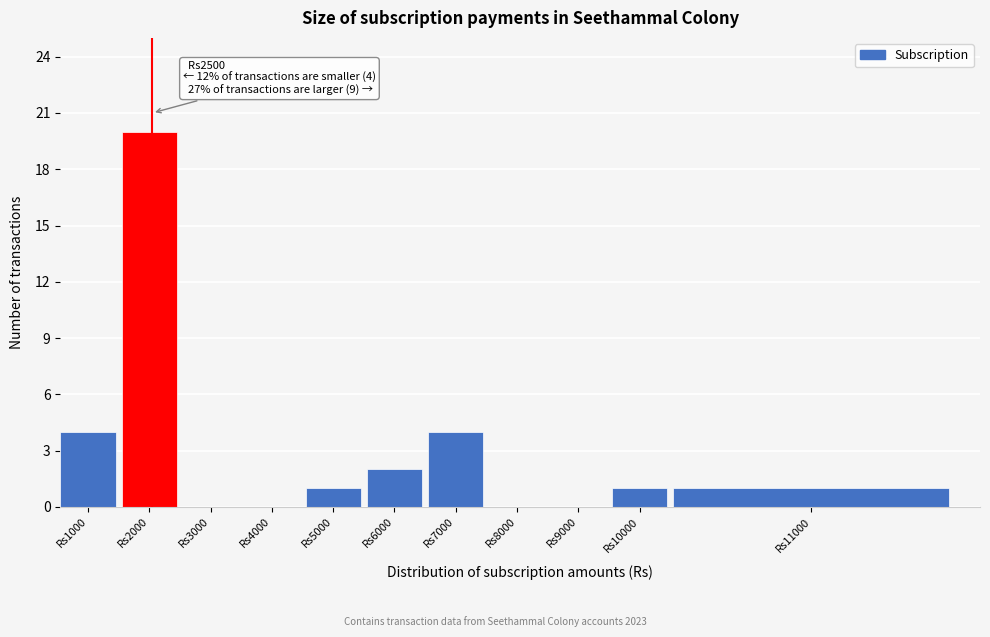

Reading right to left, list all the values displayed in this chart.

Rs11000=1	Rs10000=1	Rs9000=0	Rs8000=0	Rs7000=4	Rs6000=2	Rs5000=1	Rs4000=0	Rs3000=0	Rs2000=20	Rs1000=4